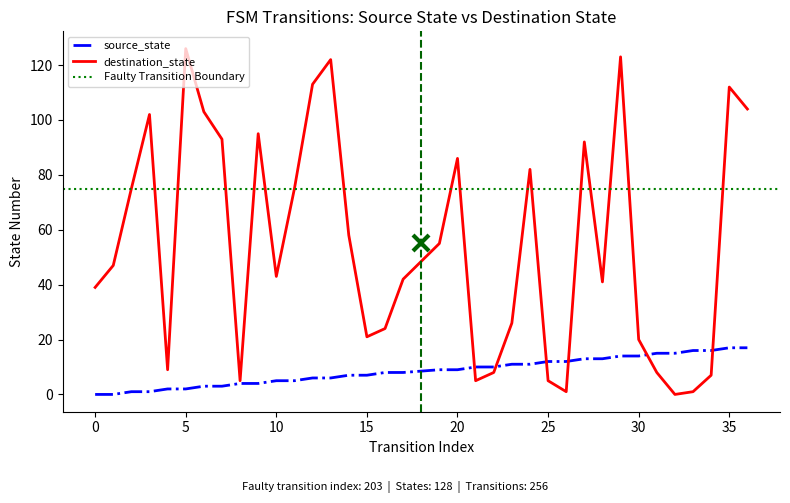

Reading right to left, extract all data points from this chart.

source_state: 36=17	35=17	34=16	33=16	32=15	31=15	30=14	29=14	28=13	27=13	26=12	25=12	24=11	23=11	22=10	21=10	20=9	19=9	17=8	16=8	15=7	14=7	13=6	12=6	11=5	10=5	9=4	8=4	7=3	6=3	5=2	4=2	3=1	2=1	1=0	0=0
destination_state: 36=104	35=112	34=7	33=1	32=0	31=8	30=20	29=123	28=41	27=92	26=1	25=5	24=82	23=26	22=8	21=5	20=86	19=55	17=42	16=24	15=21	14=58	13=122	12=113	11=75	10=43	9=95	8=5	7=93	6=103	5=126	4=9	3=102	2=75	1=47	0=39